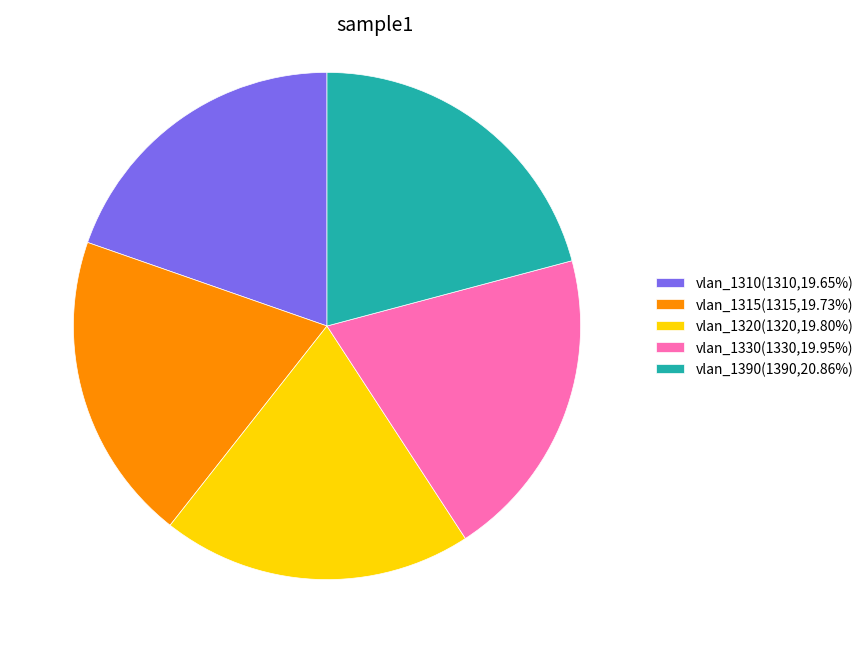

Is the sum of vlan_1390(1390,20.86%) and vlan_1320(1320,19.80%) greater than half?

No